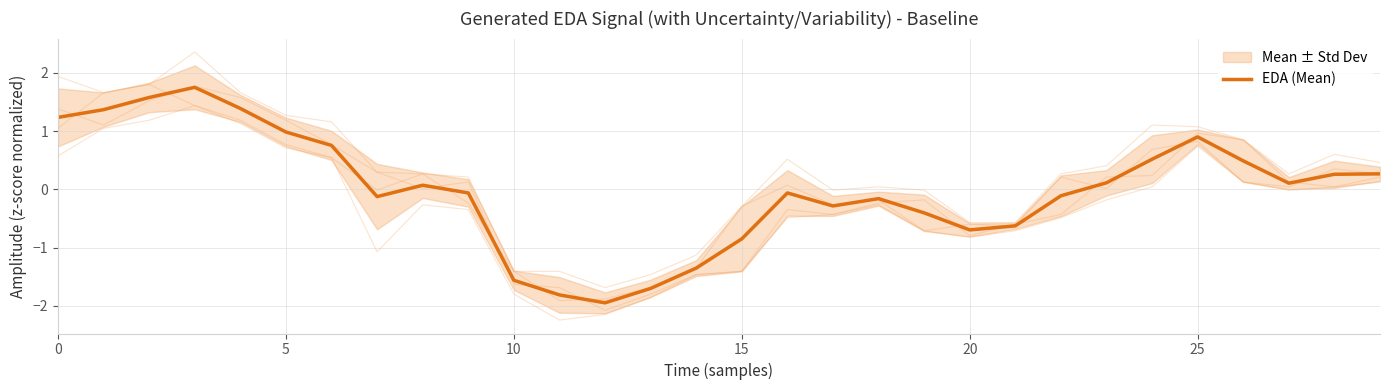

Does the chart display data point markers on the line(s)?

No